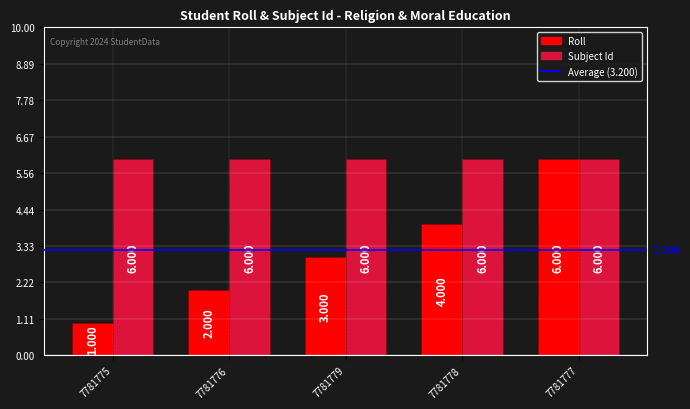

Is the value of Subject Id at 7781775 greater than the value of Roll at 7781778?

Yes